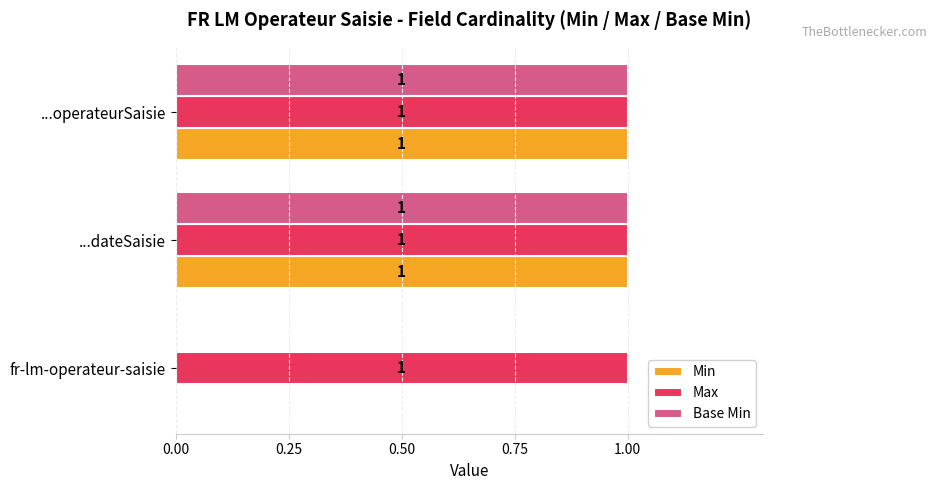

How many distinct data groups are displayed?

3